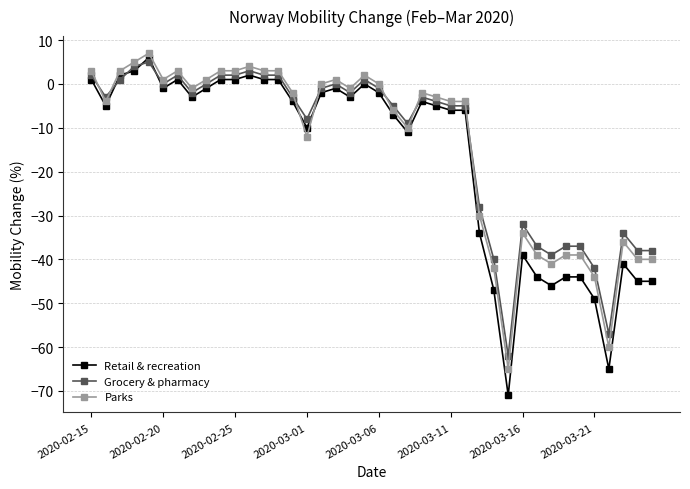

How many distinct data groups are displayed?

3